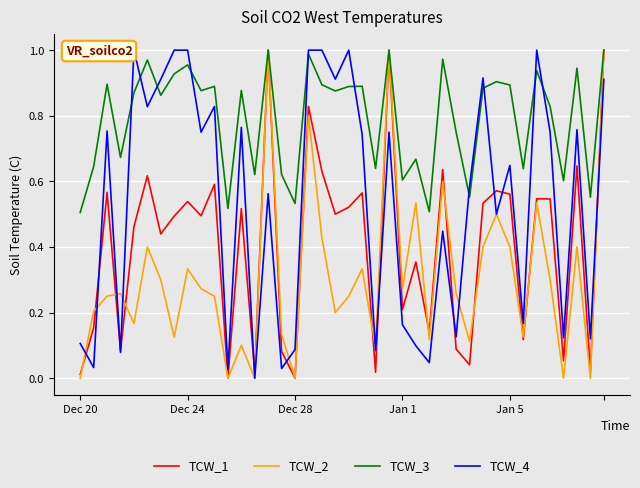

List the series in order of their overall mean, lowest first.

TCW_2, TCW_1, TCW_4, TCW_3